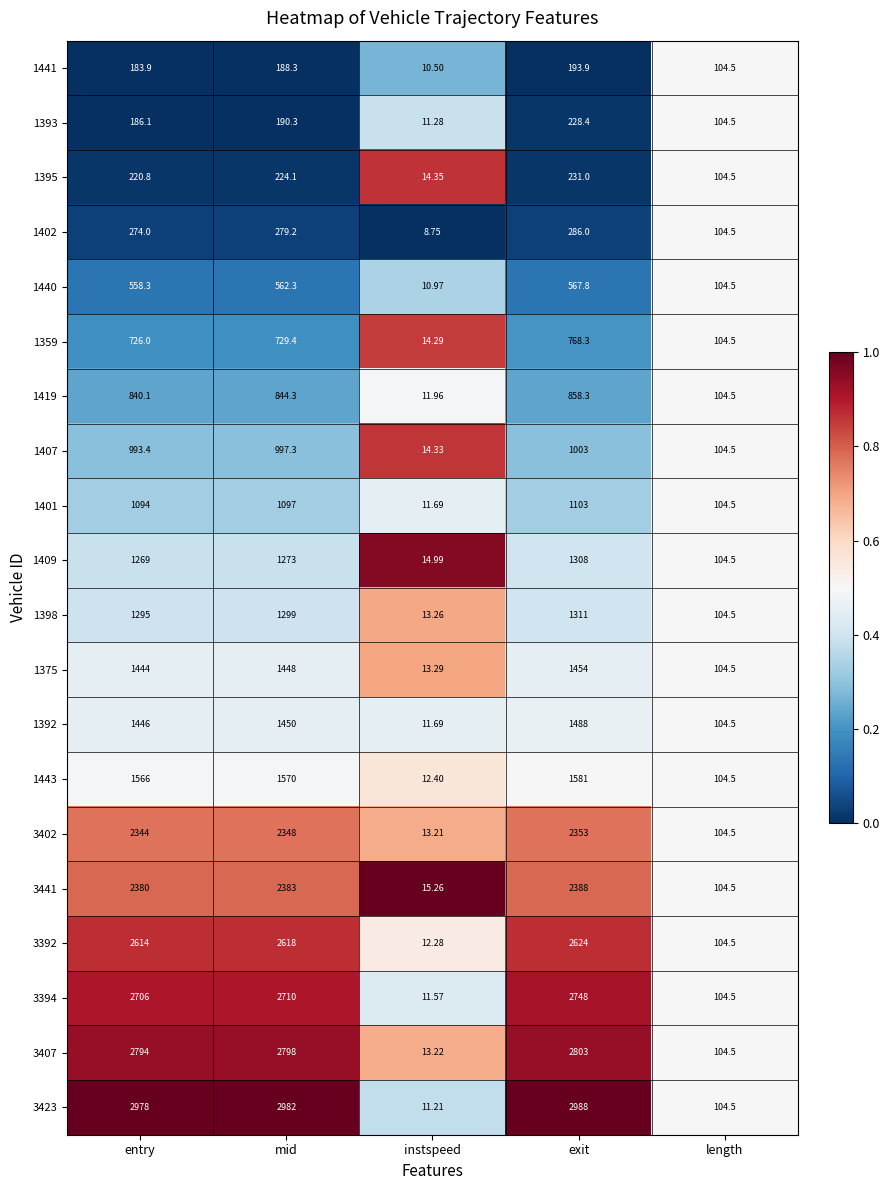

Which series has the largest total across all categories?

3423